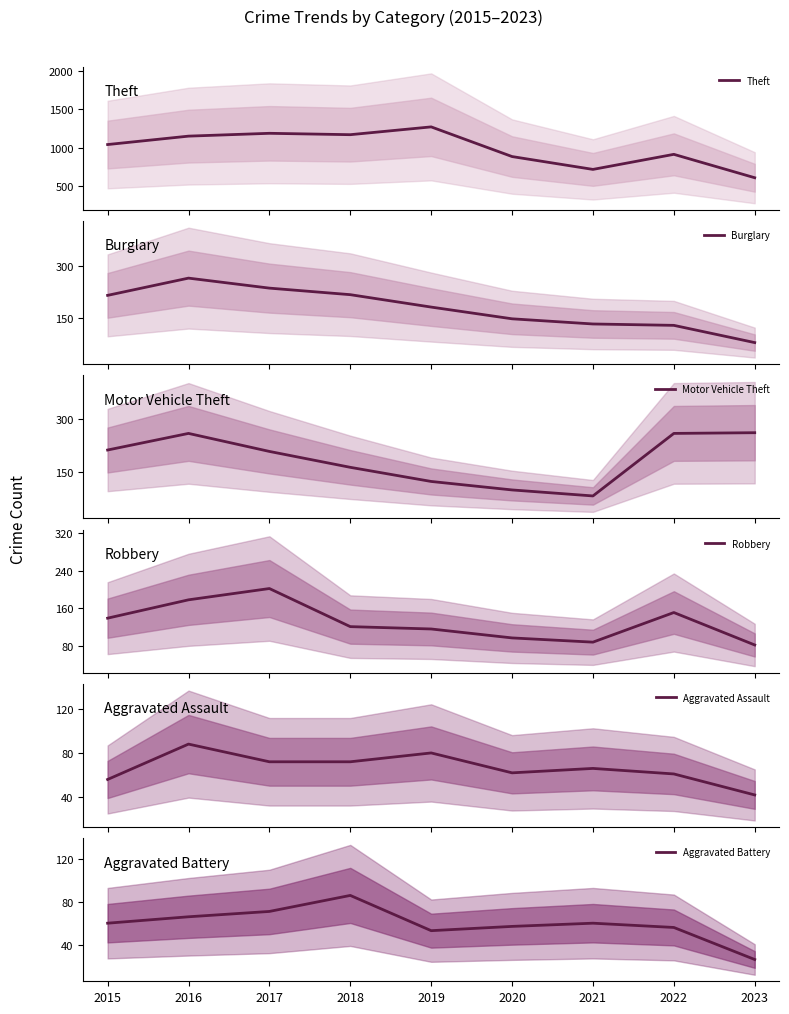

Where does the Robbery series first go above 121?

2015